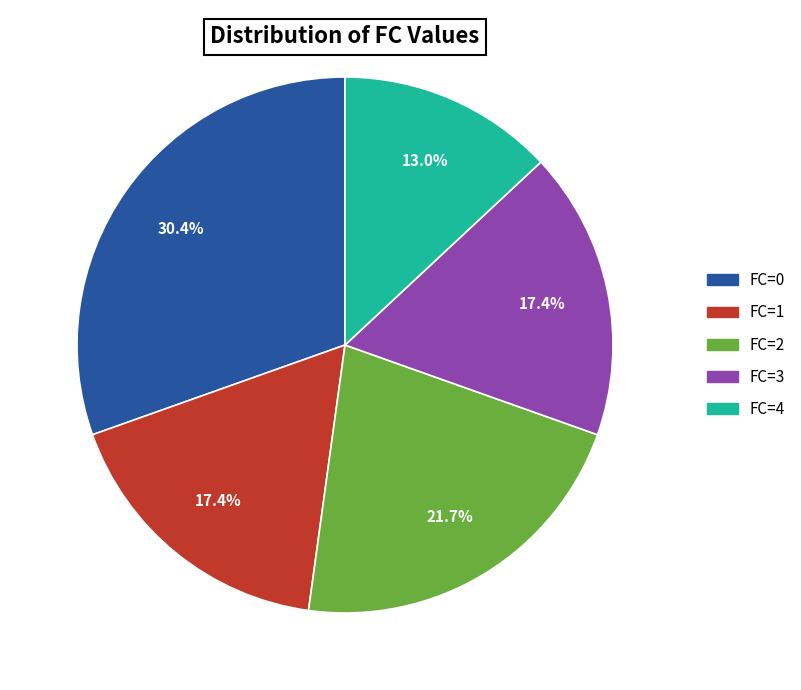

To the nearest percent, what portion does FC=2 represent?

22%